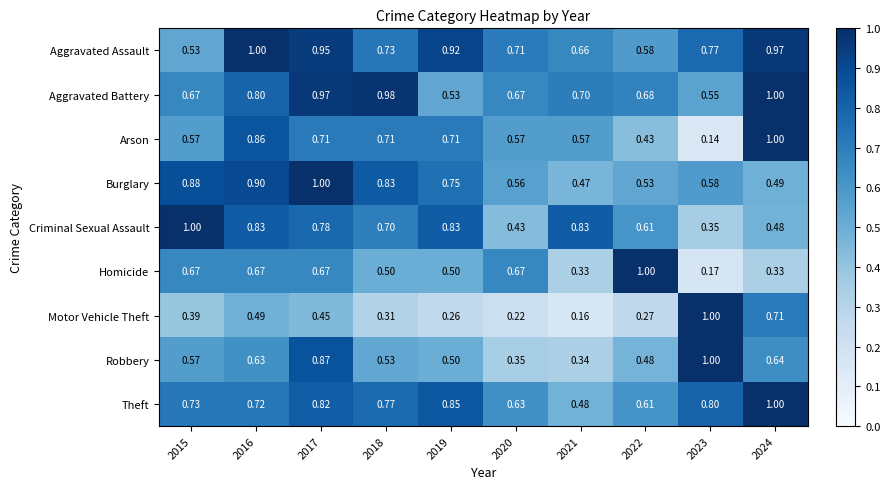

Which series changed the most between 2019 and 2024?

Aggravated Battery